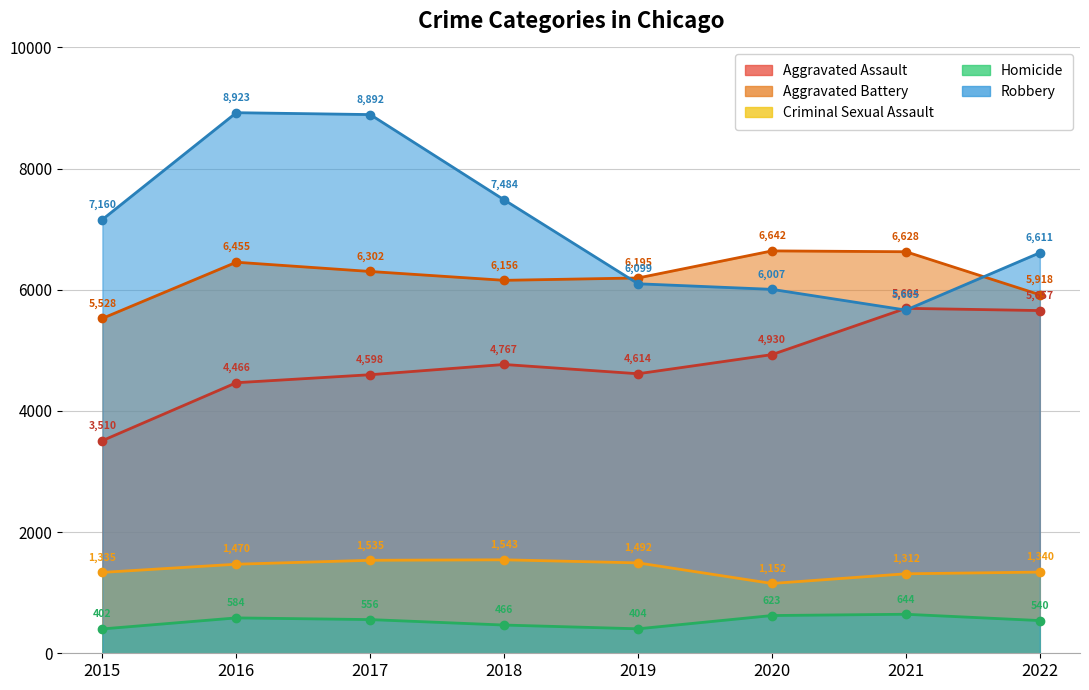

Reading left to right, transcribe all the data shown in this chart.

Aggravated Assault: 2015=3510	2016=4466	2017=4598	2018=4767	2019=4614	2020=4930	2021=5694	2022=5657
Aggravated Battery: 2015=5528	2016=6455	2017=6302	2018=6156	2019=6195	2020=6642	2021=6628	2022=5918
Criminal Sexual Assault: 2015=1335	2016=1470	2017=1535	2018=1543	2019=1492	2020=1152	2021=1312	2022=1340
Homicide: 2015=402	2016=584	2017=556	2018=466	2019=404	2020=623	2021=644	2022=540
Robbery: 2015=7160	2016=8923	2017=8892	2018=7484	2019=6099	2020=6007	2021=5665	2022=6611